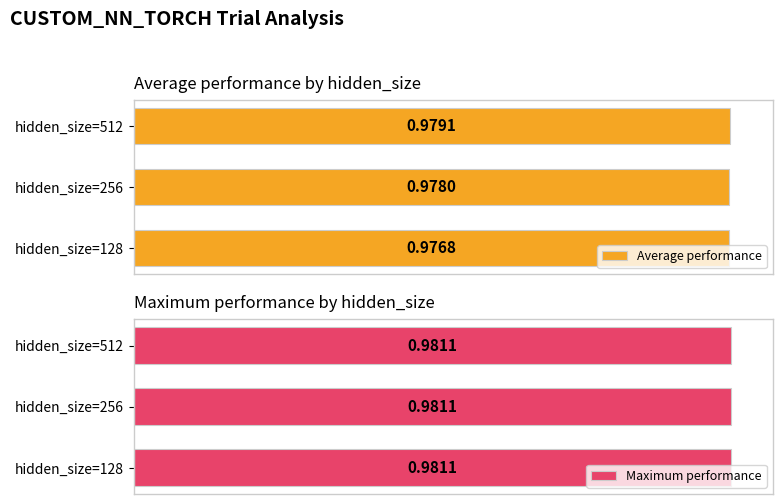

How many groups of bars are there?

3